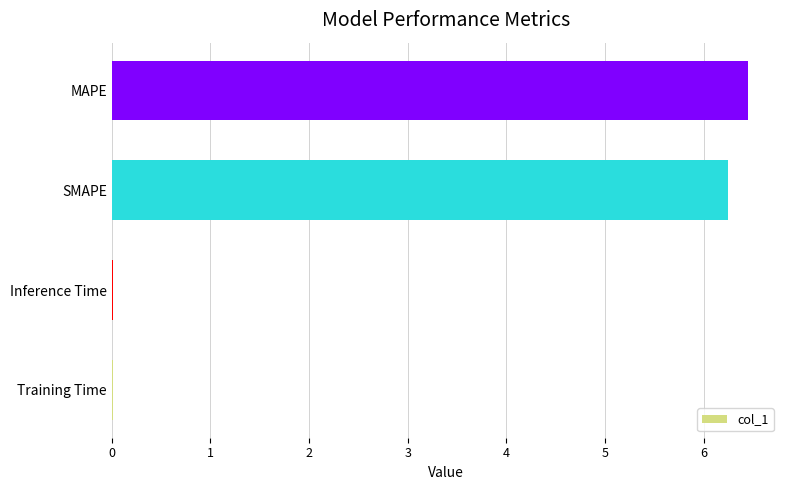

Which label corresponds to the largest value in the chart?

MAPE